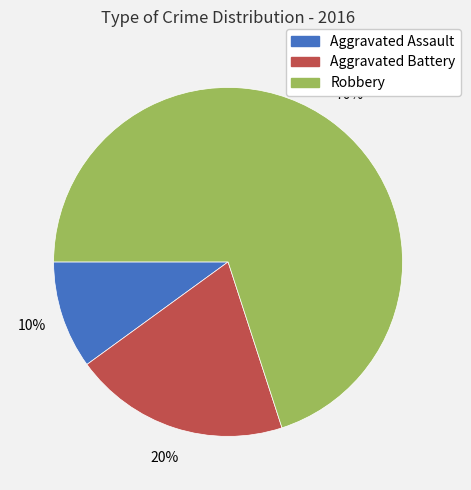

Which category has the biggest portion of the pie?

Robbery